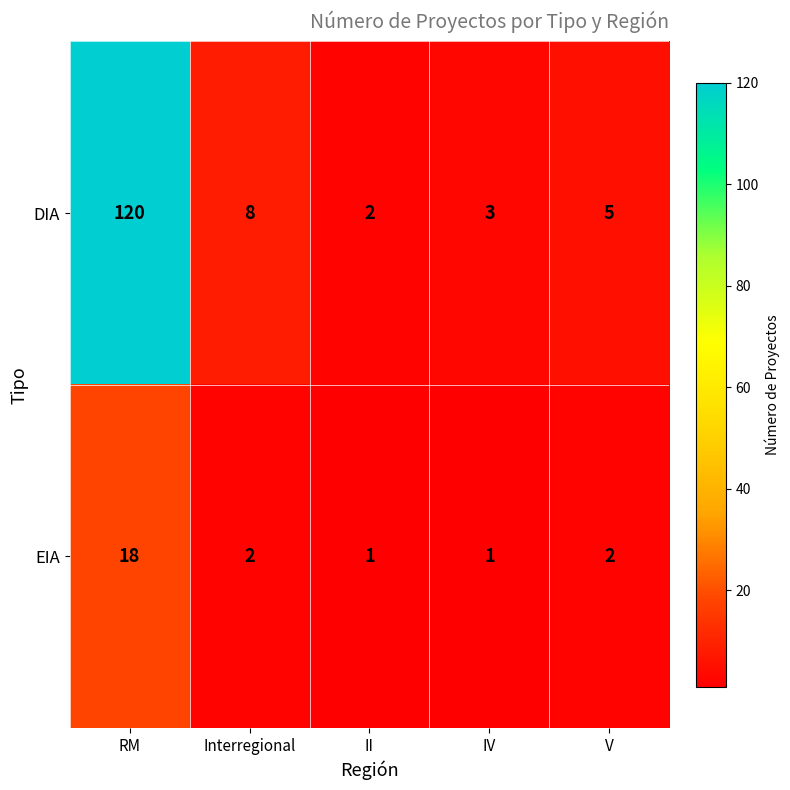

The value of EIA at RM is 18. True or false?

True